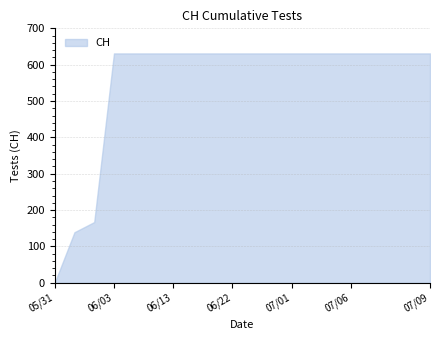

What is the greatest value displayed?

631